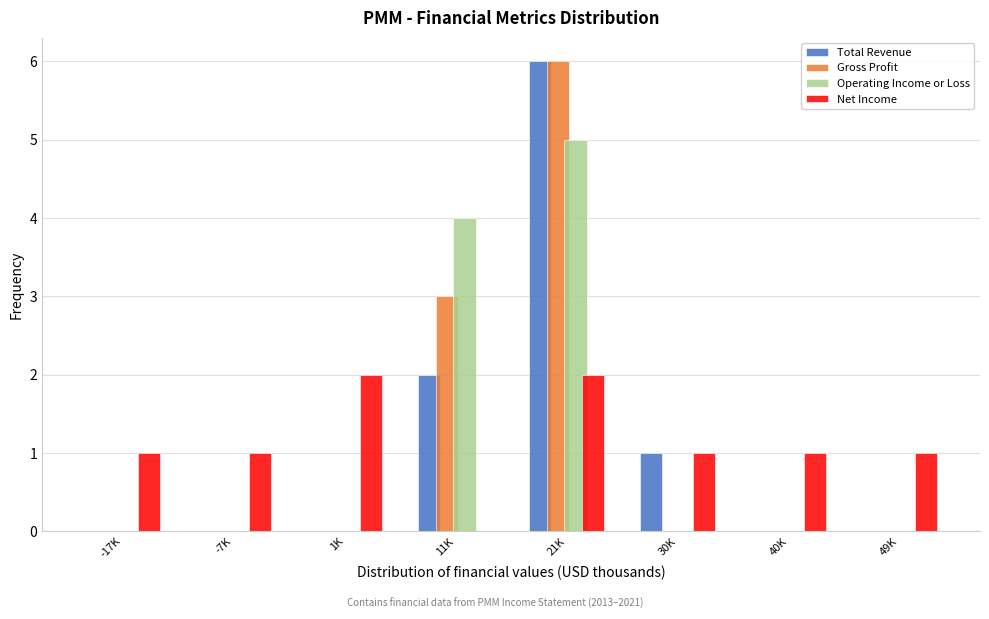

Which series changed the most between 1K and 49K?

Net Income